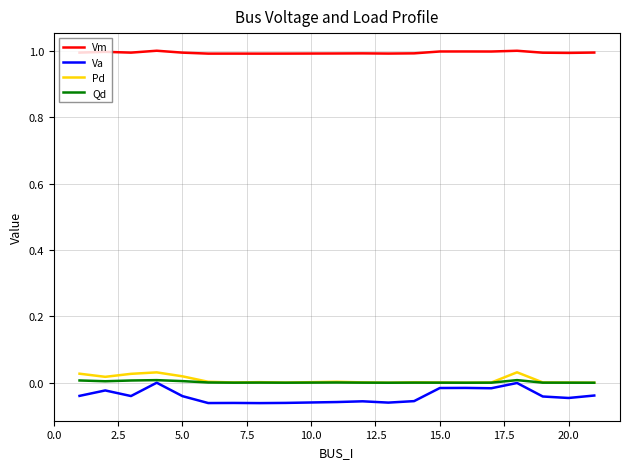

Which series has the largest total across all categories?

Vm